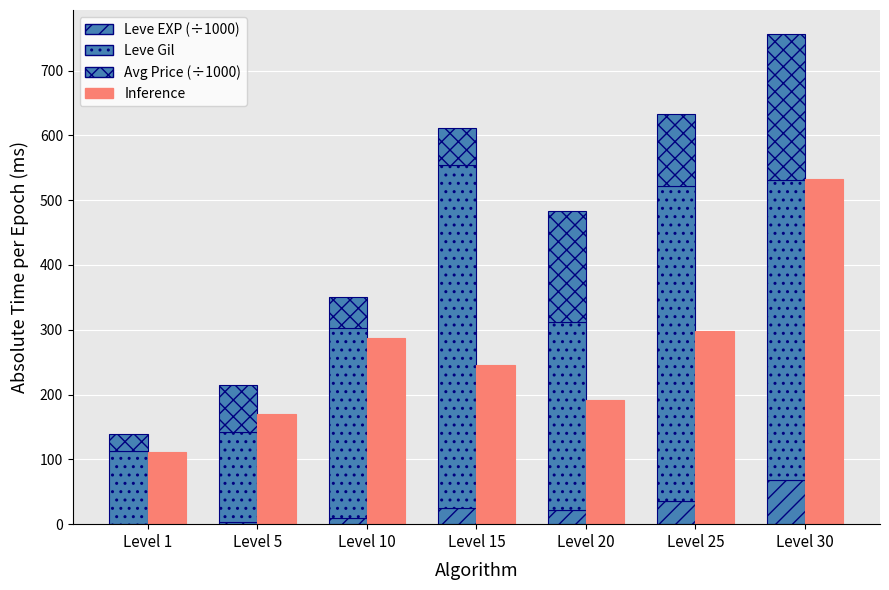

At which label does Leve Gil first exceed 293?

Level 15